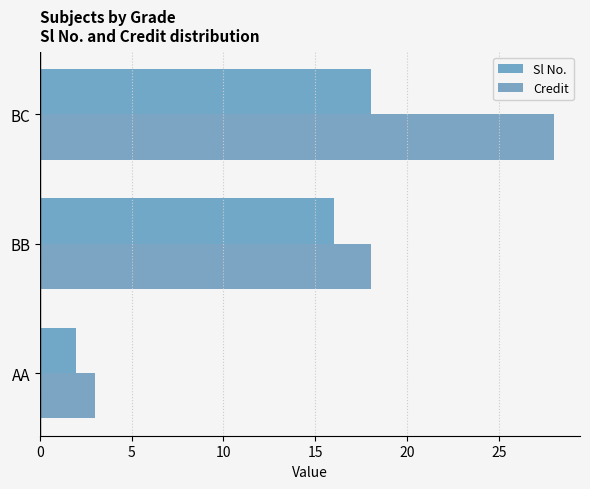

What is the approximate value of Sl No. at BC?

18